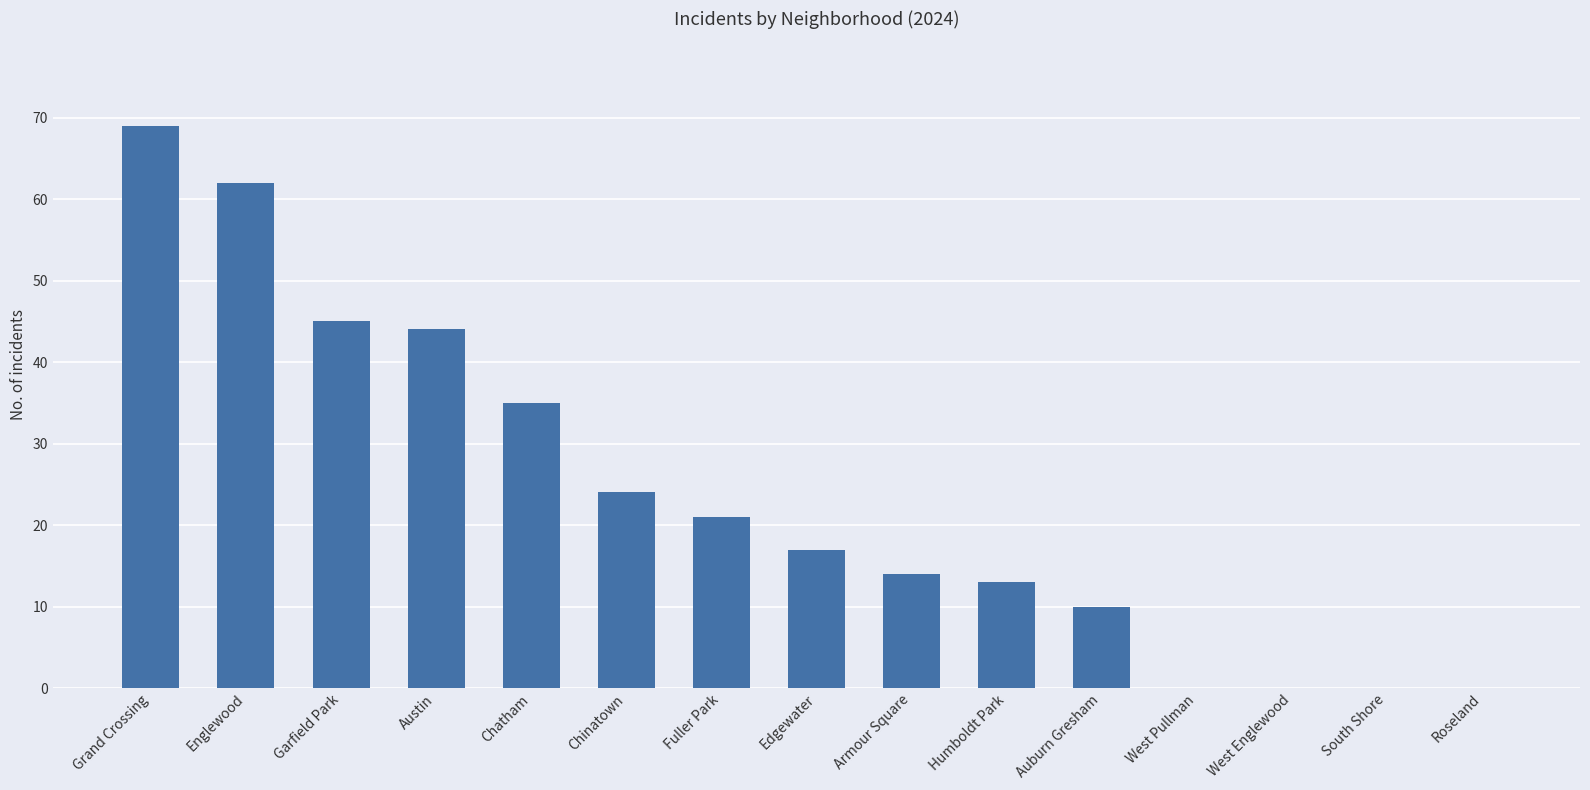

Read the value at Chinatown, to the nearest 10.

20